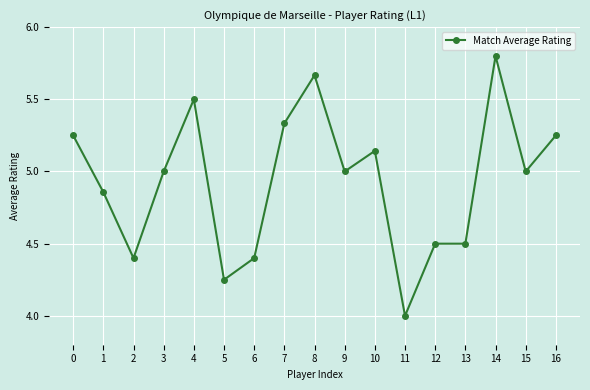

At which label is the value closest to 4?

11